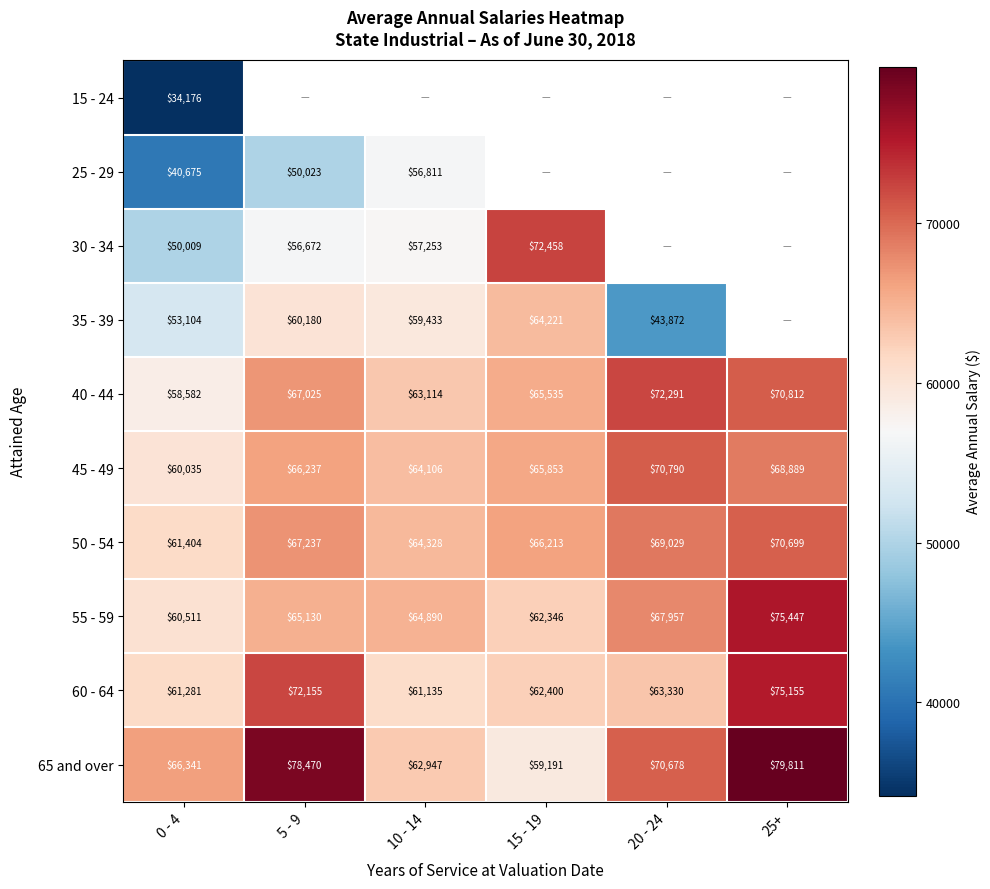

Which category has the highest value in the 65 and over series?

25+